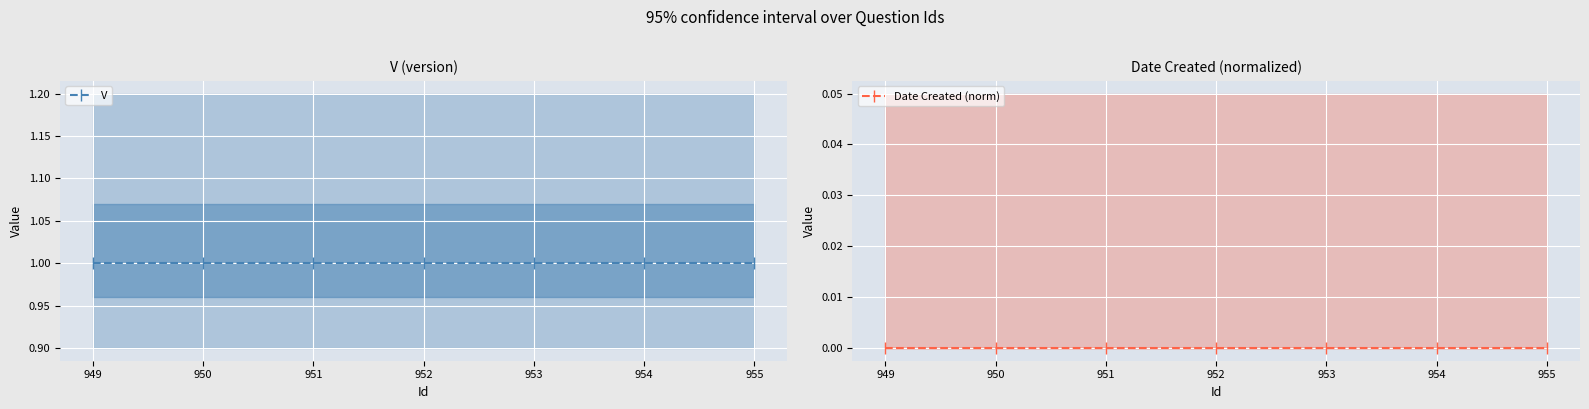

Which series has the widest spread of values?

V